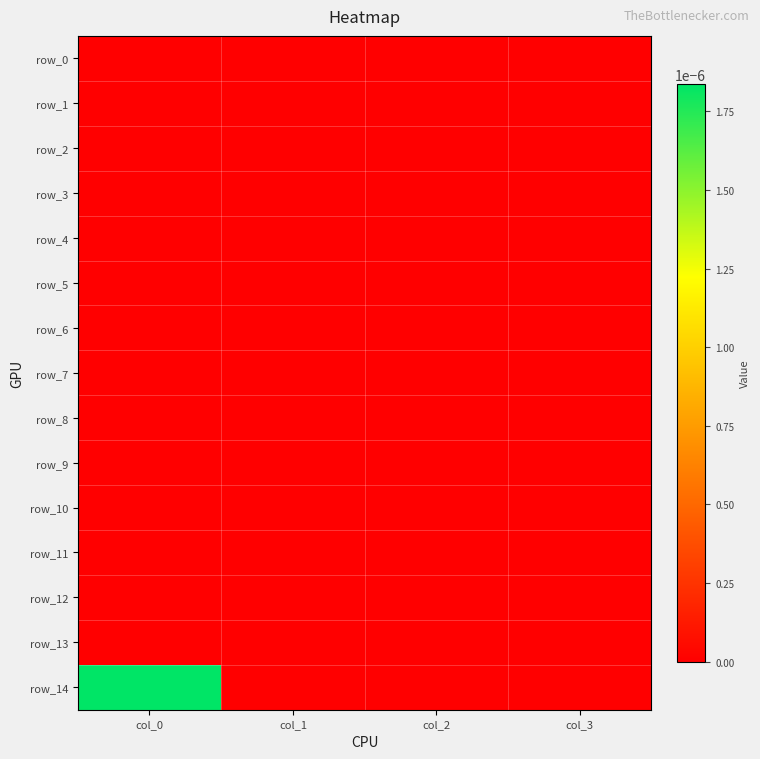

Which series changed the most between col_2 and col_3?

row_0